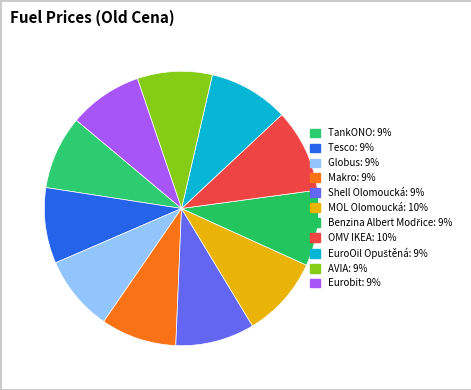

How many segments does this pie chart have?

11